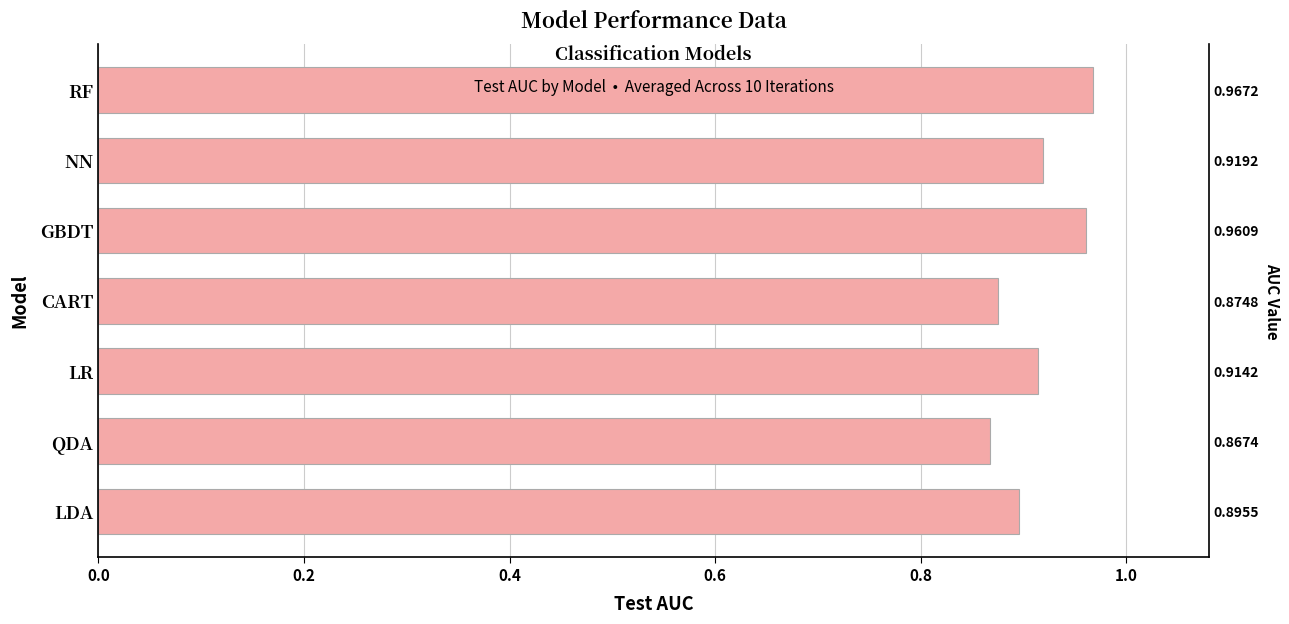

What is the smallest value displayed?

0.9